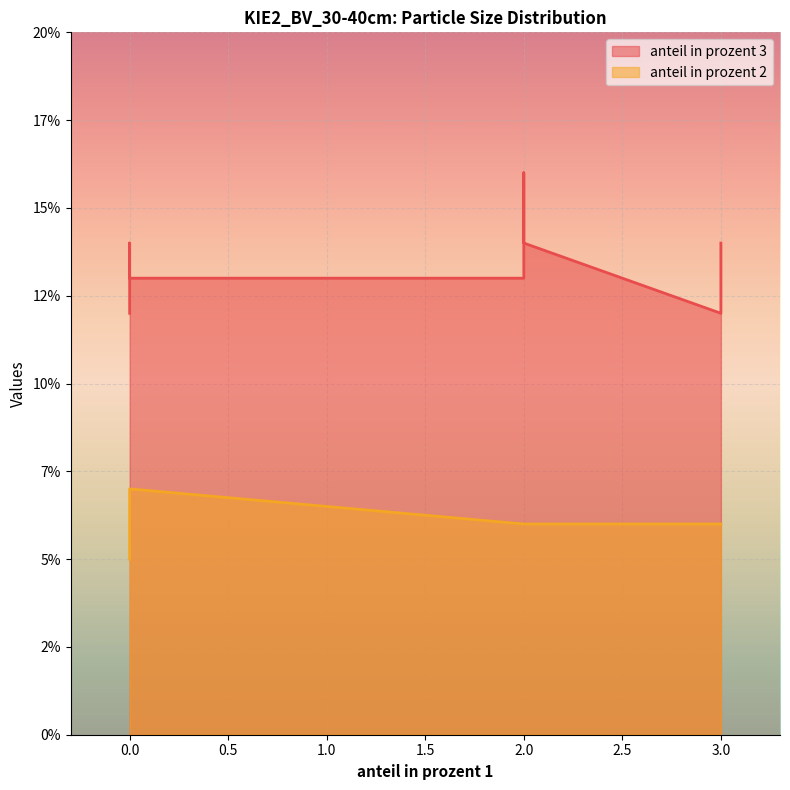

Reading right to left, extract all data points from this chart.

anteil in prozent 3: 13	14	14	16	12	14	13	12
anteil in prozent 2: 7	6	7	6	6	6	6	5